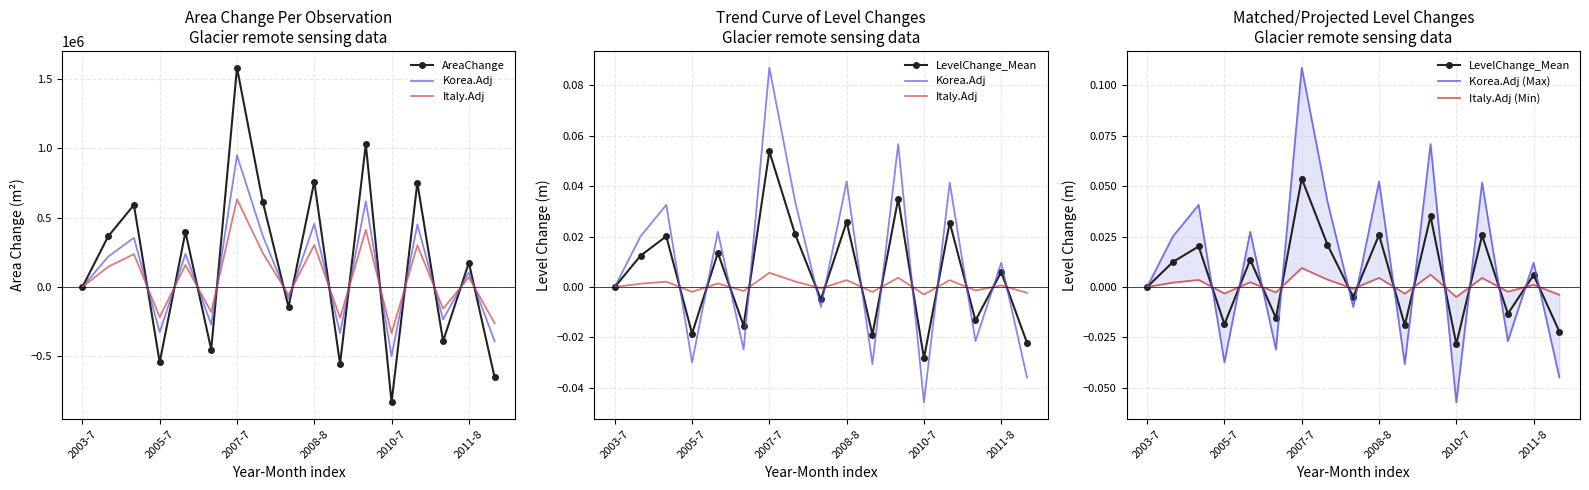

What position from the left is 10?

11